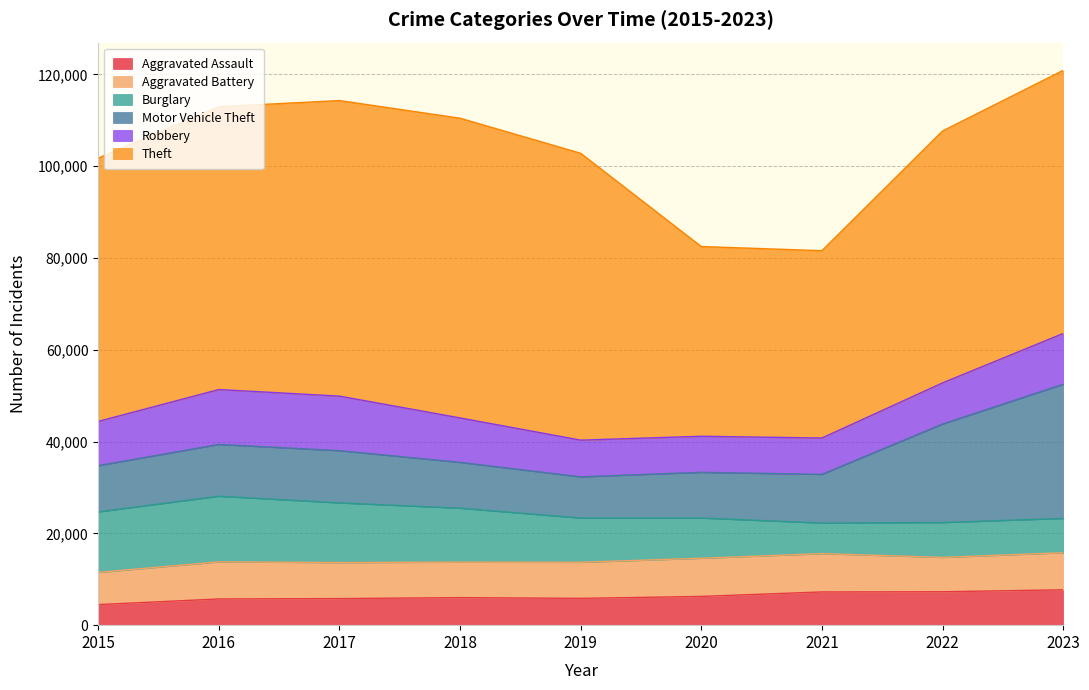

Is the value of Motor Vehicle Theft at 2015 greater than the value of Burglary at 2018?

No